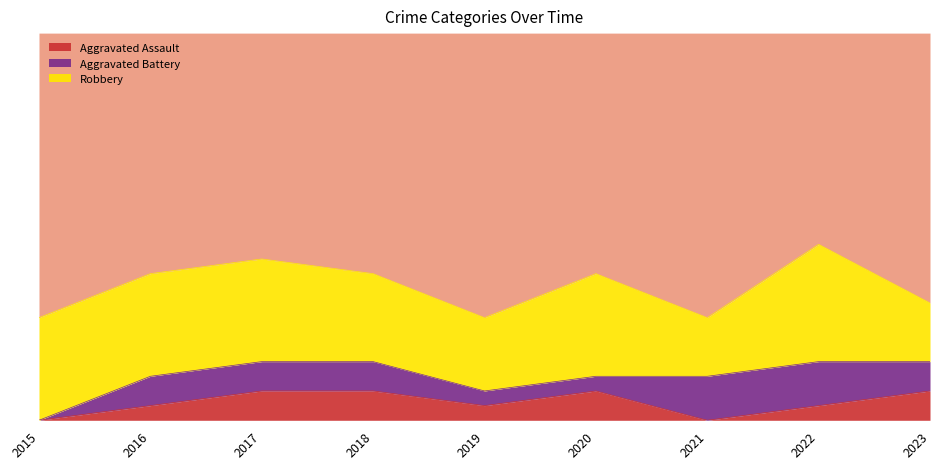

What is the value of the Robbery point at the 5th from the left?

5